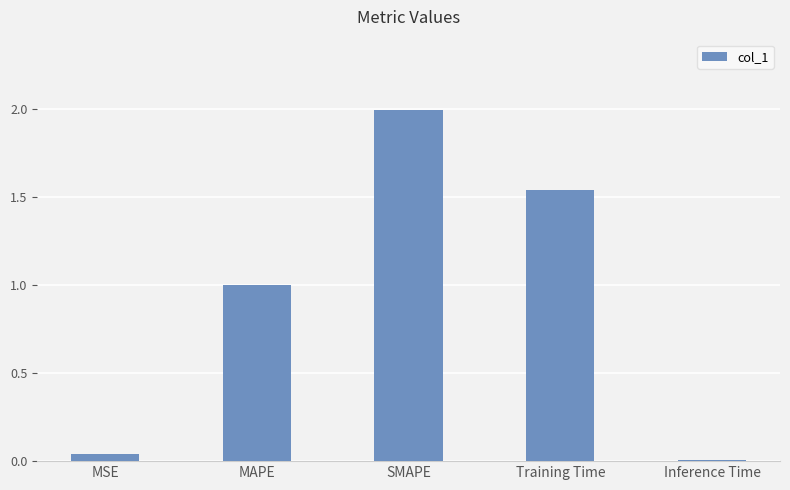

Which label corresponds to the smallest value in the chart?

Inference Time